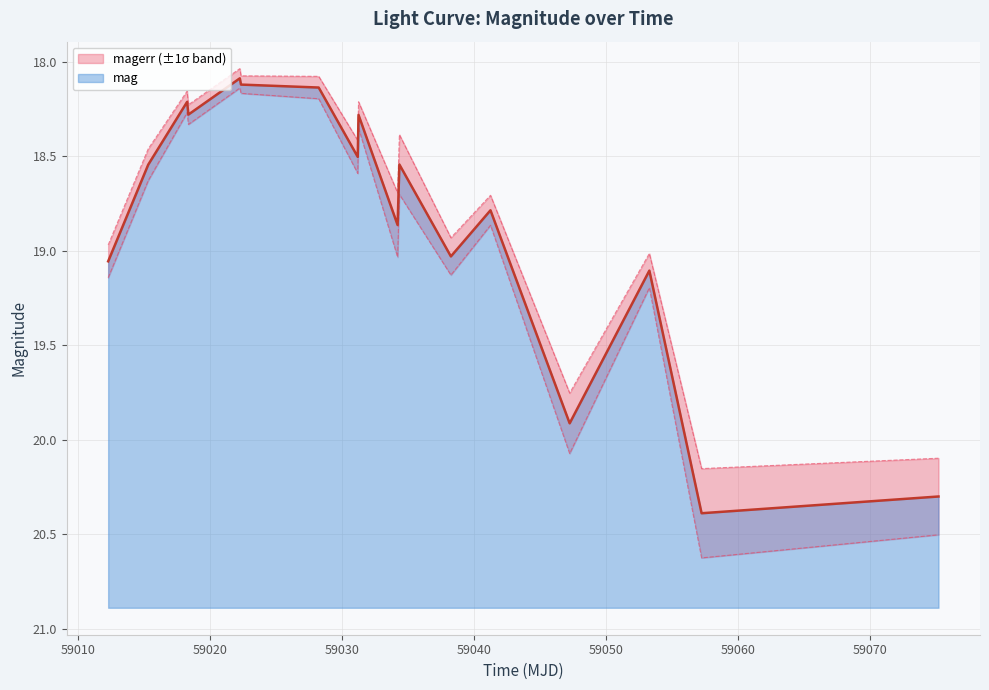

Rank the categories by value from lowest to highest.

59022.25155089982, 59022.34063659981, 59028.23078700015, 59018.256516200025, 59018.35462959996, 59031.249884299934, 59031.19172450015, 59034.34703700012, 59015.30921299989, 59041.25240739994, 59034.21273150016, 59038.25135419984, 59012.27251160005, 59053.29572919989, 59047.25432869978, 59075.21266200021, 59057.25569440005